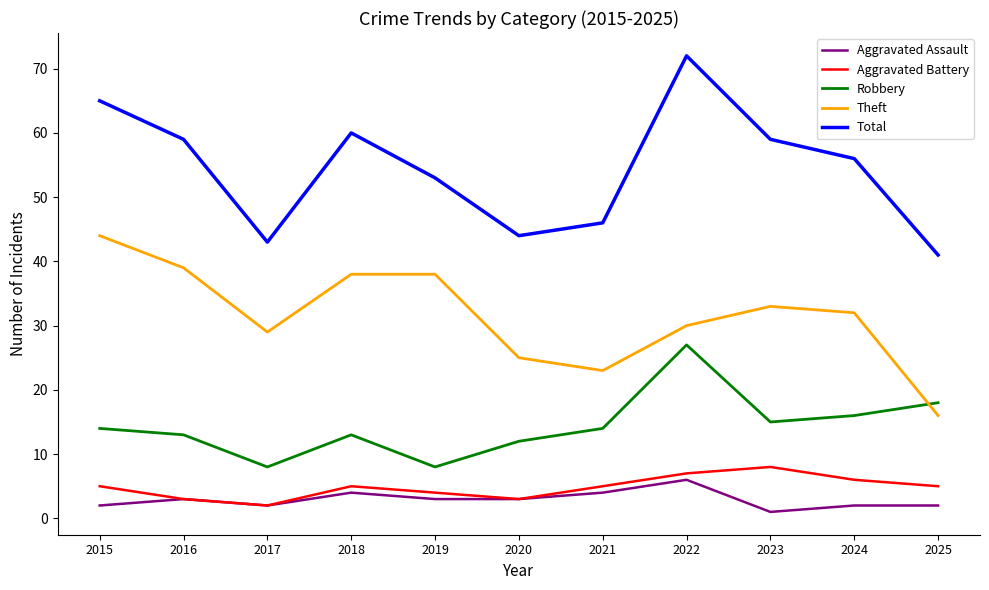

True or false: Theft and Aggravated Assault intersect in this chart.

False